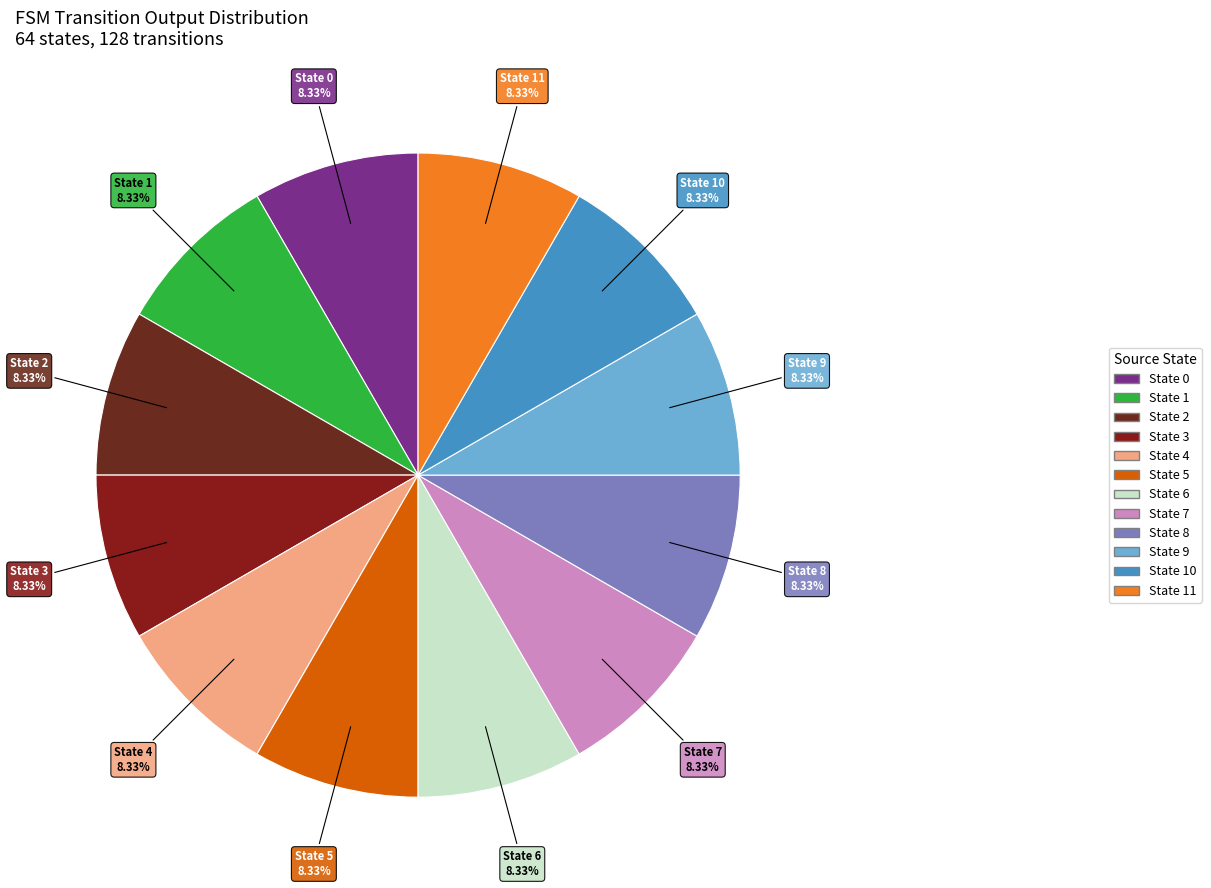

Count the number of slices in the pie.

12